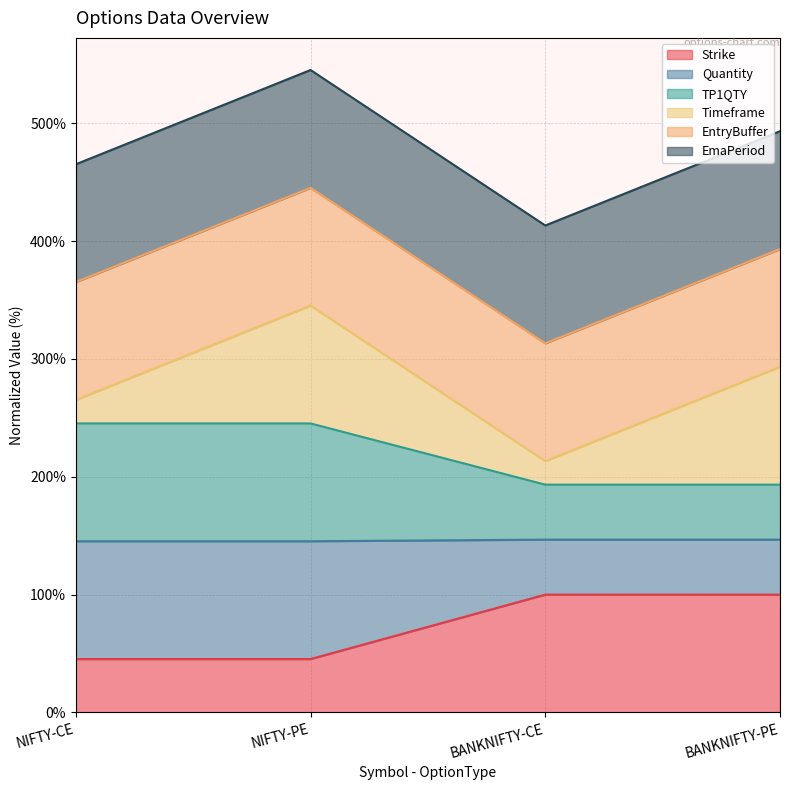

True or false: Quantity and TP1QTY cross at least once.

False